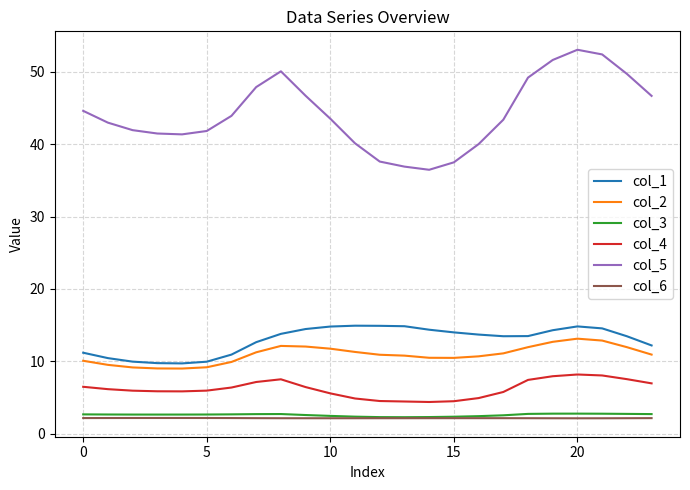

Which series has the largest total across all categories?

col_5